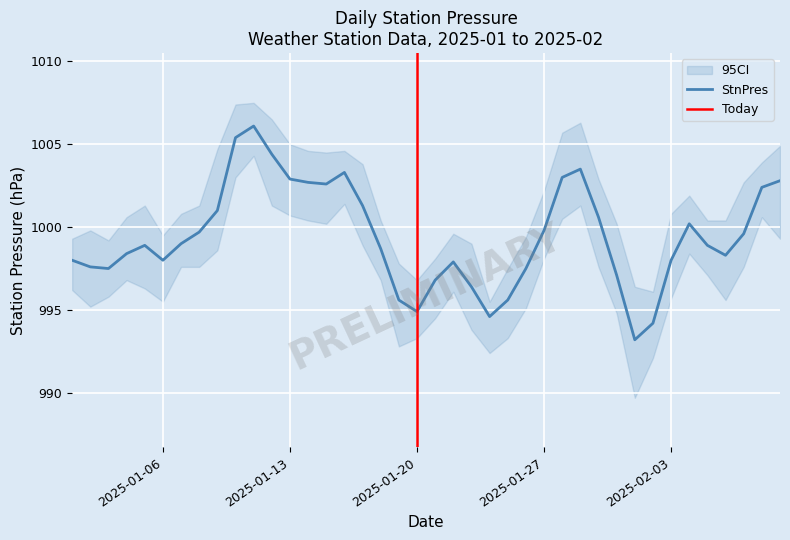

What position from the right is 2025-02-03?

7